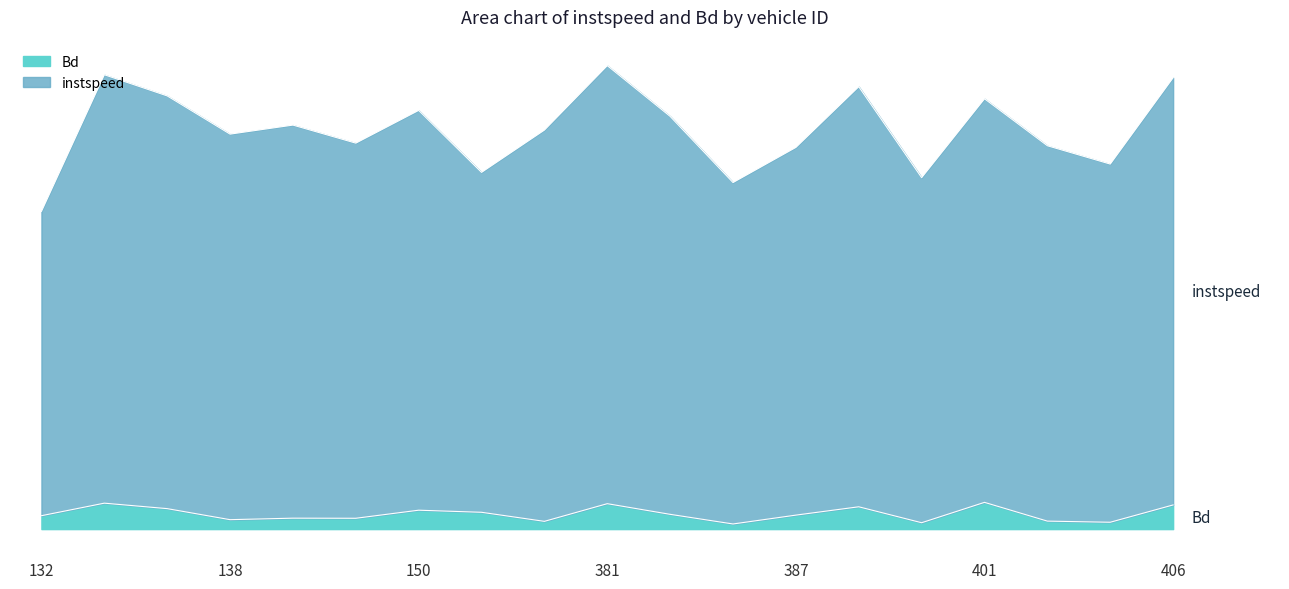

Reading right to left, extract all data points from this chart.

instspeed: 406.0=14.0	405.0=11.3	402.0=11.9	401.0=13.4	394.0=10.9	392.0=13.8	387.0=11.9	385.0=10.8	384.0=12.8	381.0=14.4	376.0=12.4	156.0=11.1	150.0=13.0	147.0=12.0	141.0=12.6	138.0=12.3	137.0=13.5	135.0=14.1	132.0=9.9
Bd: 406.0=0.8	405.0=0.2	402.0=0.2	401.0=0.8	394.0=0.2	392.0=0.7	387.0=0.4	385.0=0.2	384.0=0.5	381.0=0.8	376.0=0.2	156.0=0.5	150.0=0.6	147.0=0.3	141.0=0.3	138.0=0.3	137.0=0.6	135.0=0.8	132.0=0.4